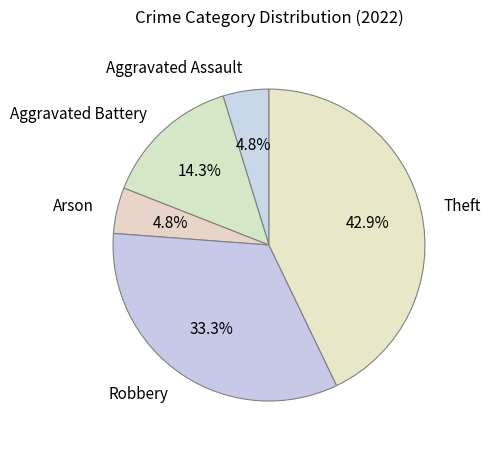

Is it true that Robbery is 33% of the pie?

True